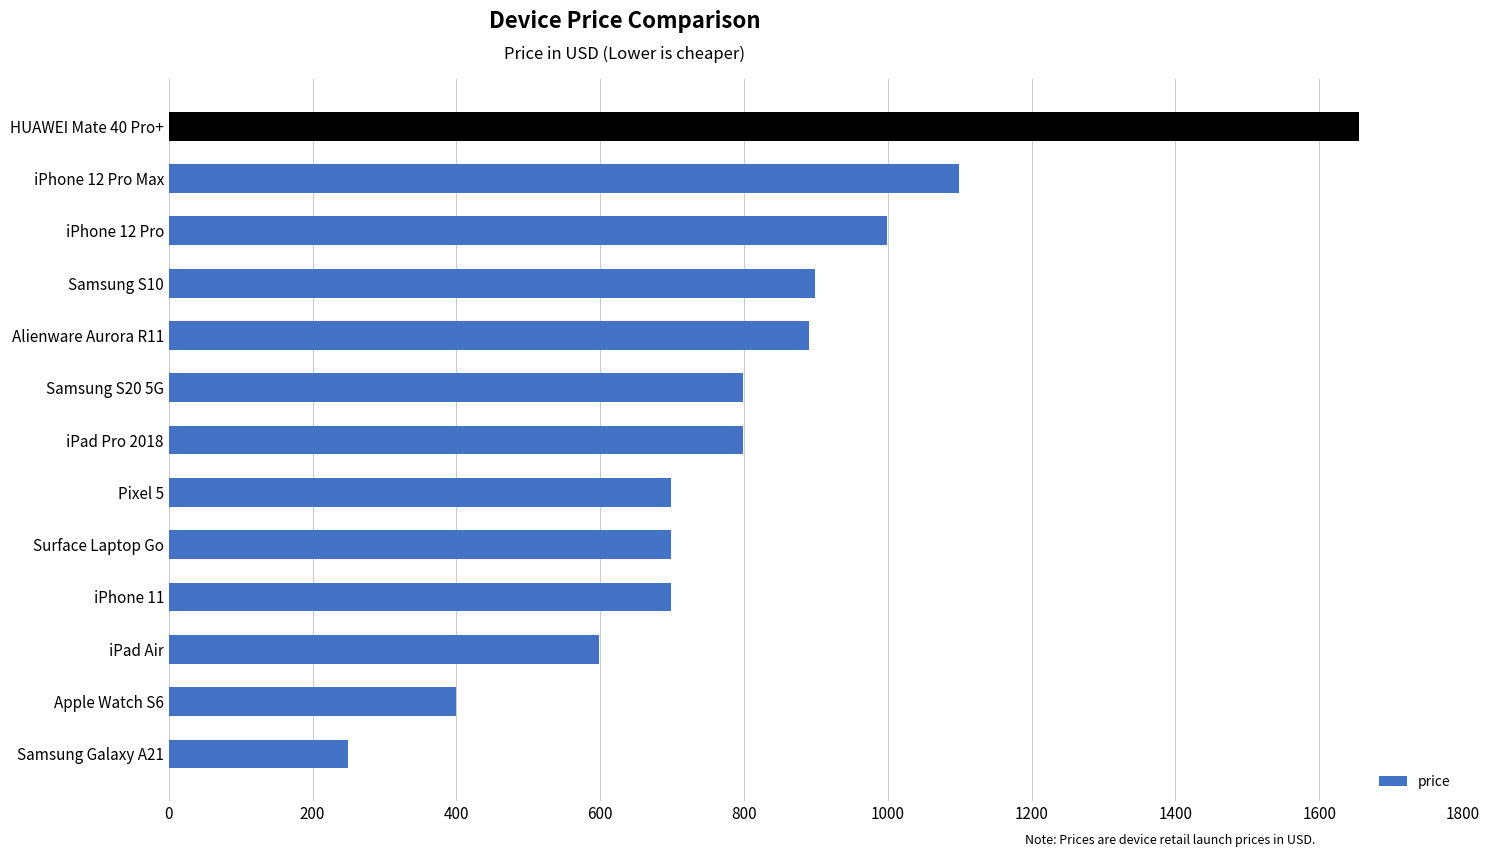

What is the average value?

807